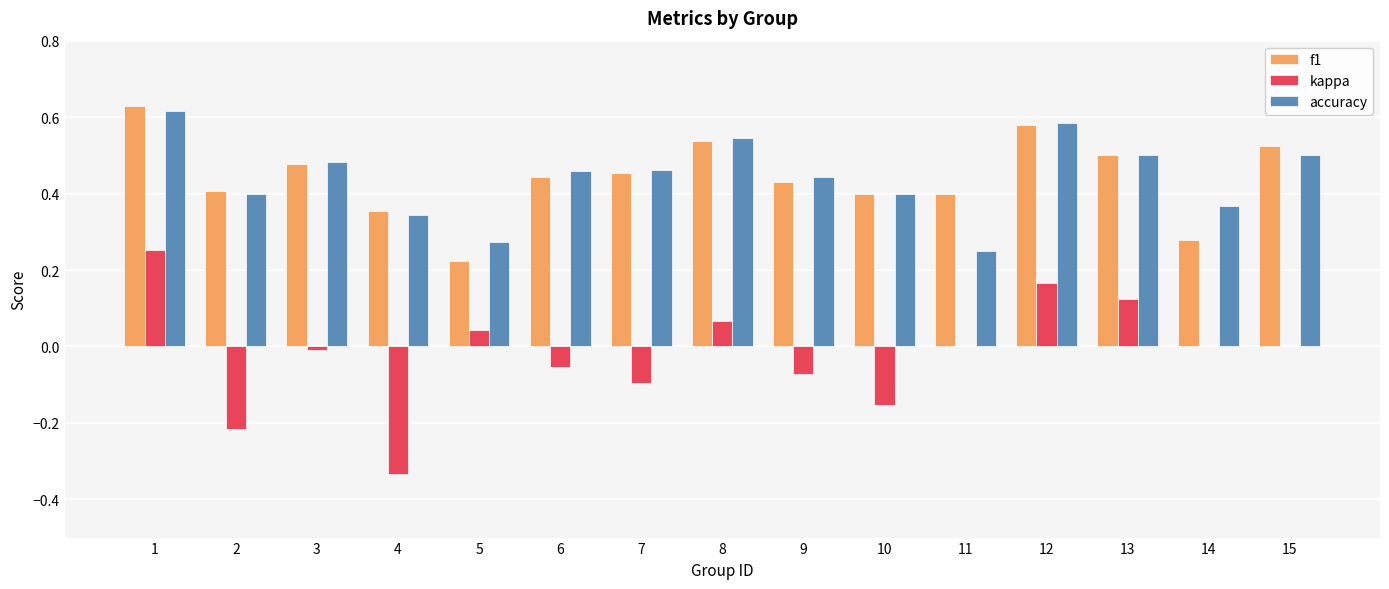

What is the total value across all series at 11?

0.7